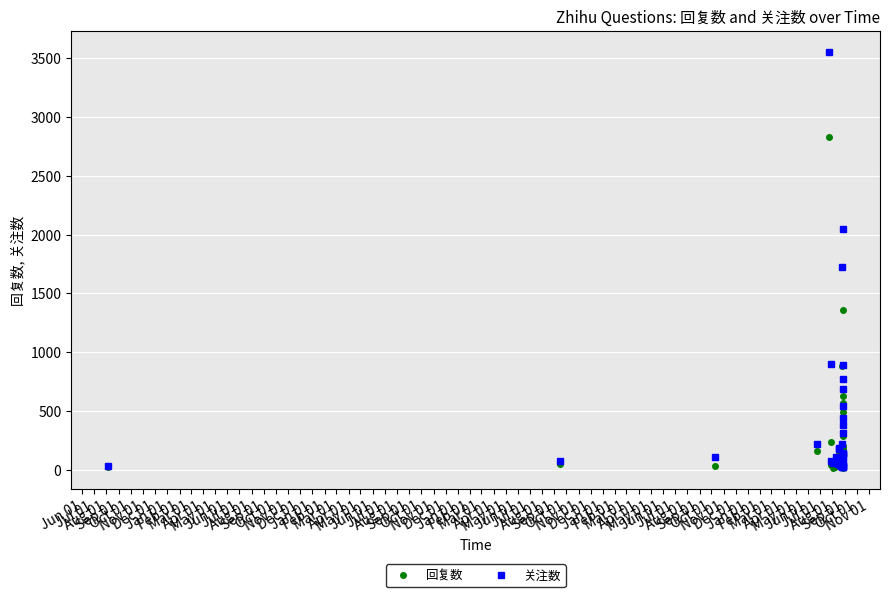

Which series has the largest range (max minus min)?

关注数